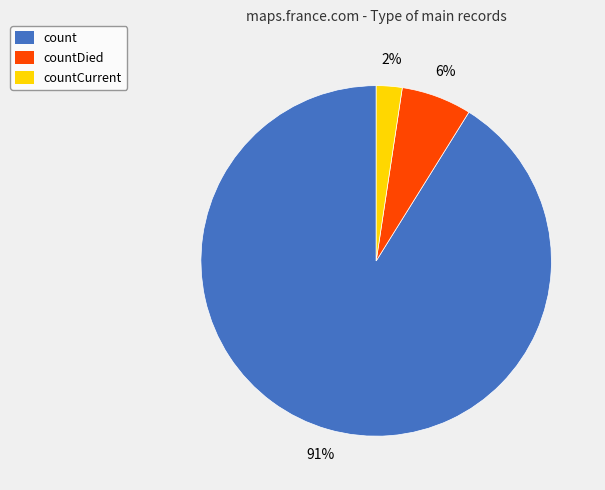

Is the sum of countDied and count greater than half?

Yes